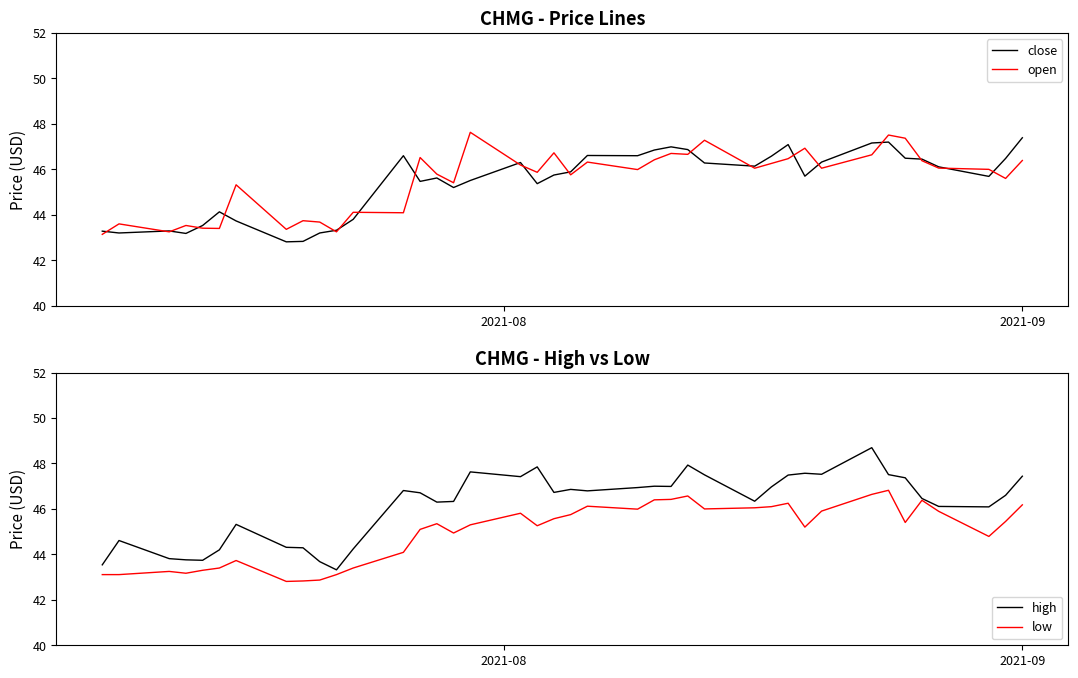

What is the sum of all open values?

1820.9